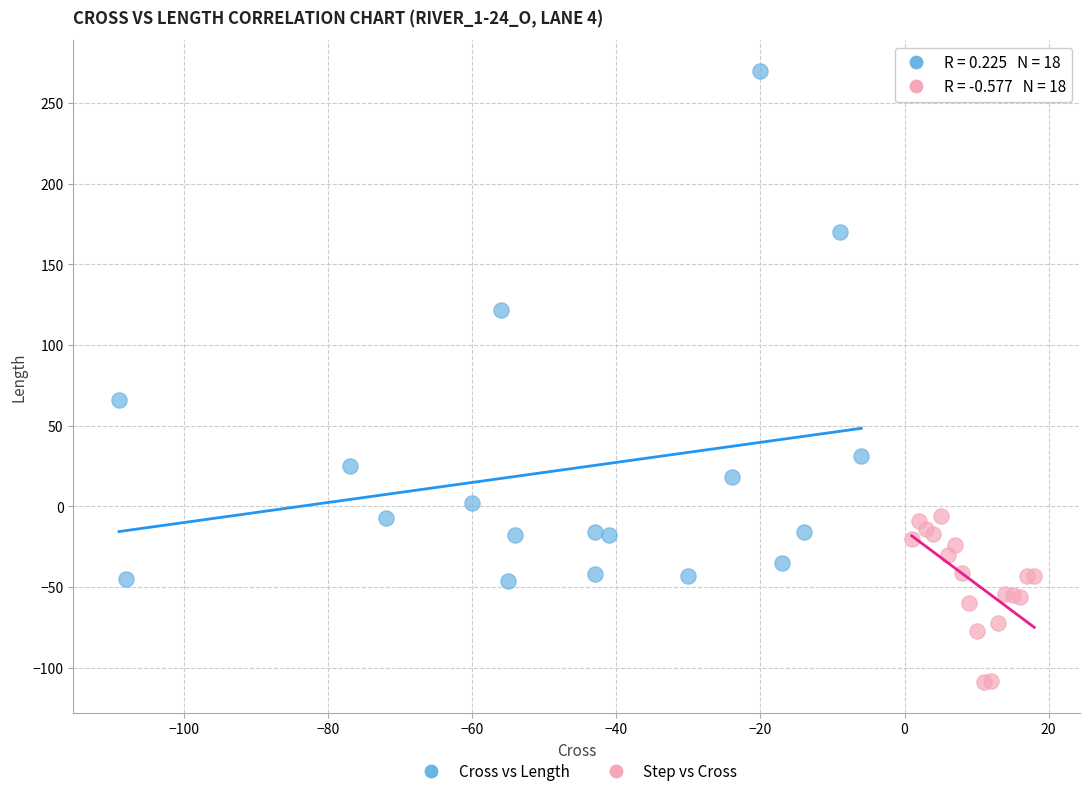

Which series has the widest spread of Y values?

Cross vs Length